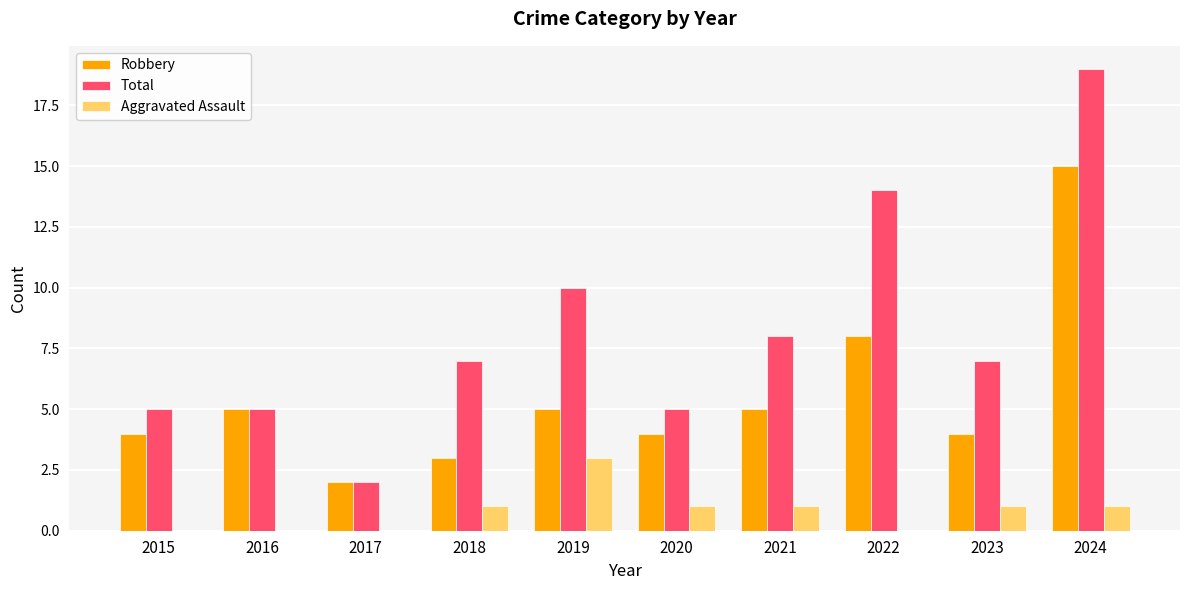

Is it true that Robbery equals 7 at 2016?

False